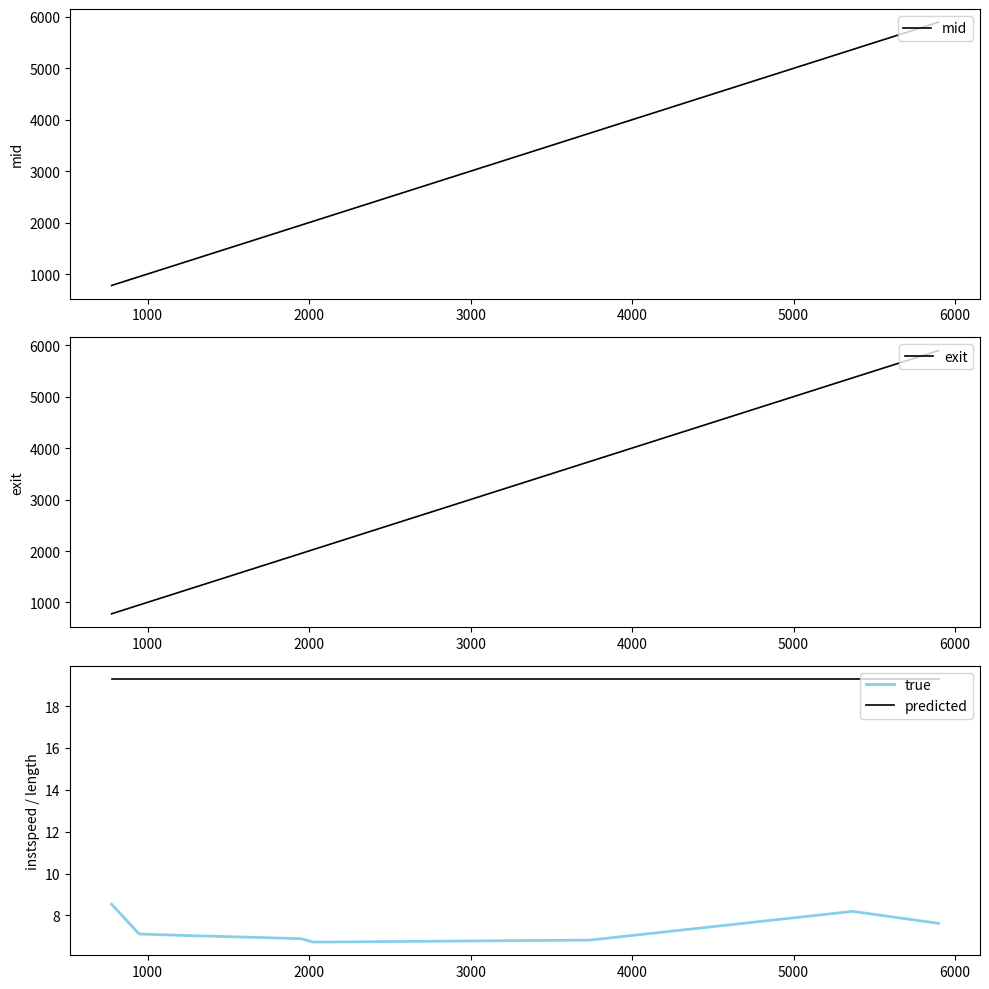

Which series has the largest total across all categories?

exit